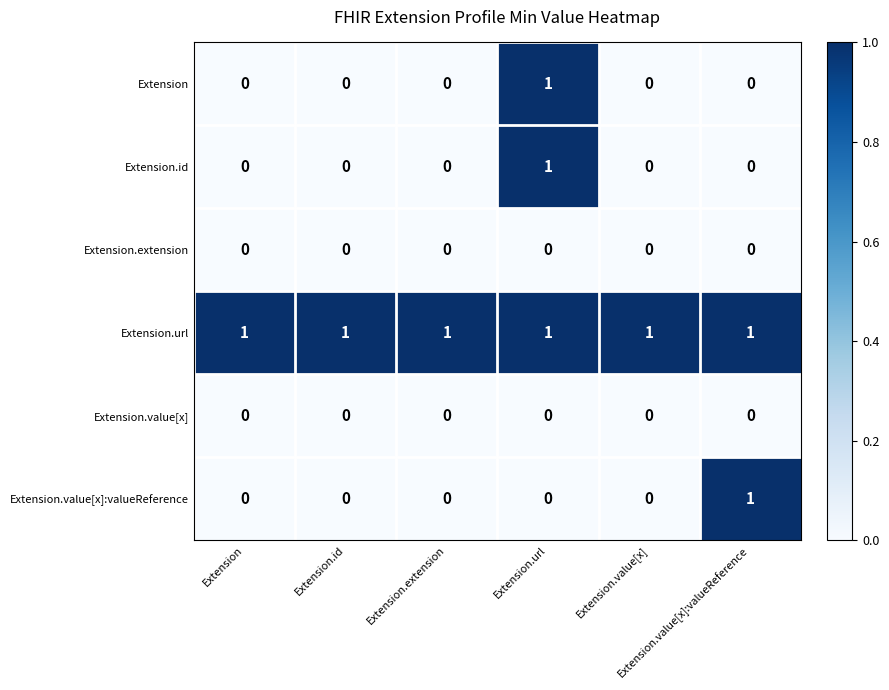

At how many categories does at least one series exceed 0?

6